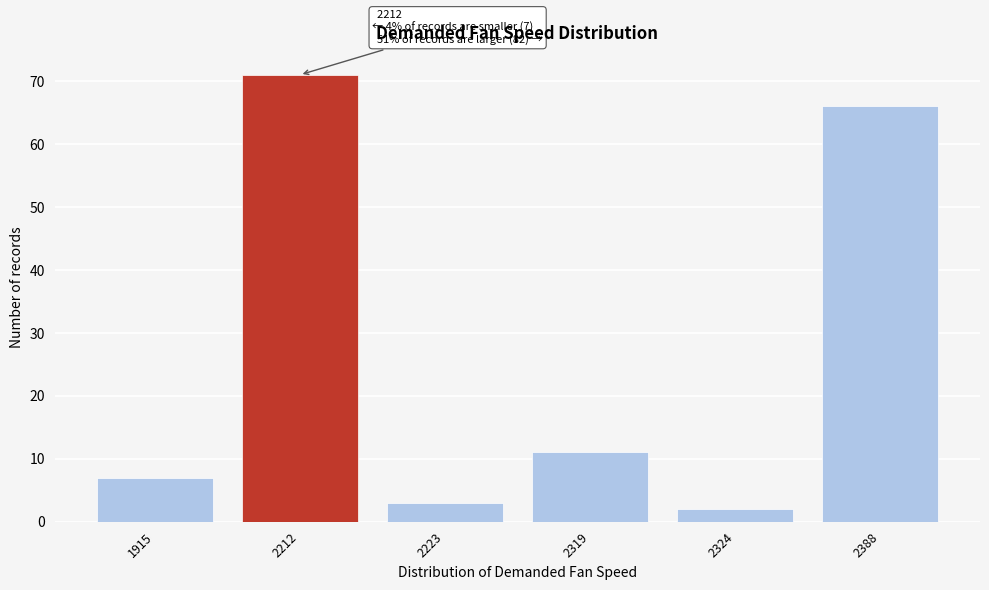

Reading left to right, list all the values displayed in this chart.

7	71	3	11	2	66